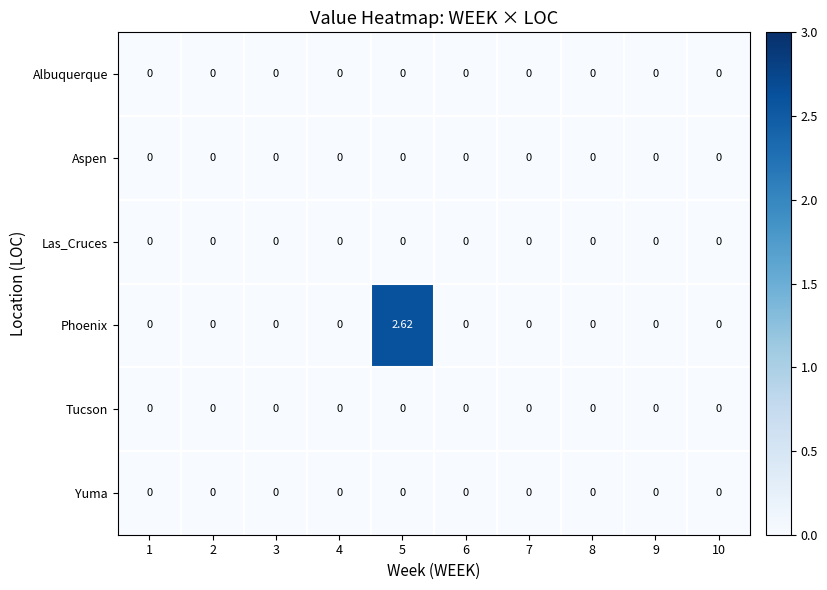

Which series has the largest total across all categories?

Phoenix